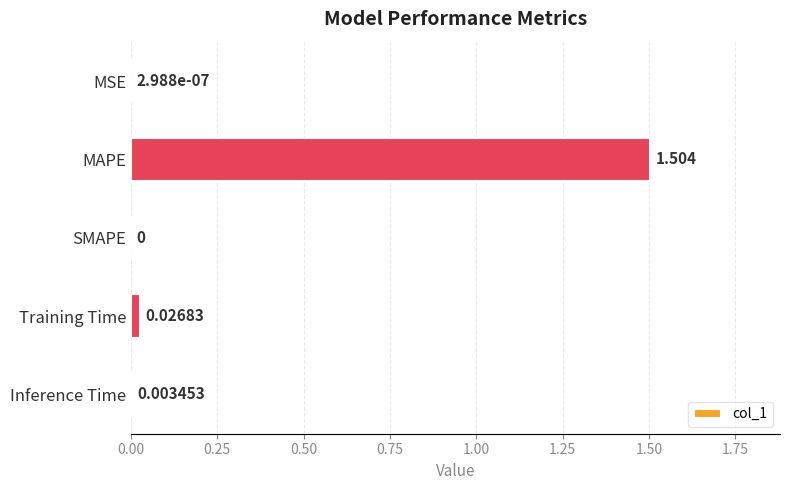

What is the greatest value displayed?

1.5